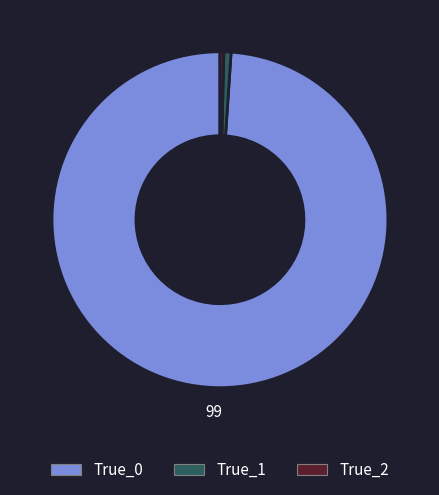

Is it true that True_1 is 11% of the pie?

False